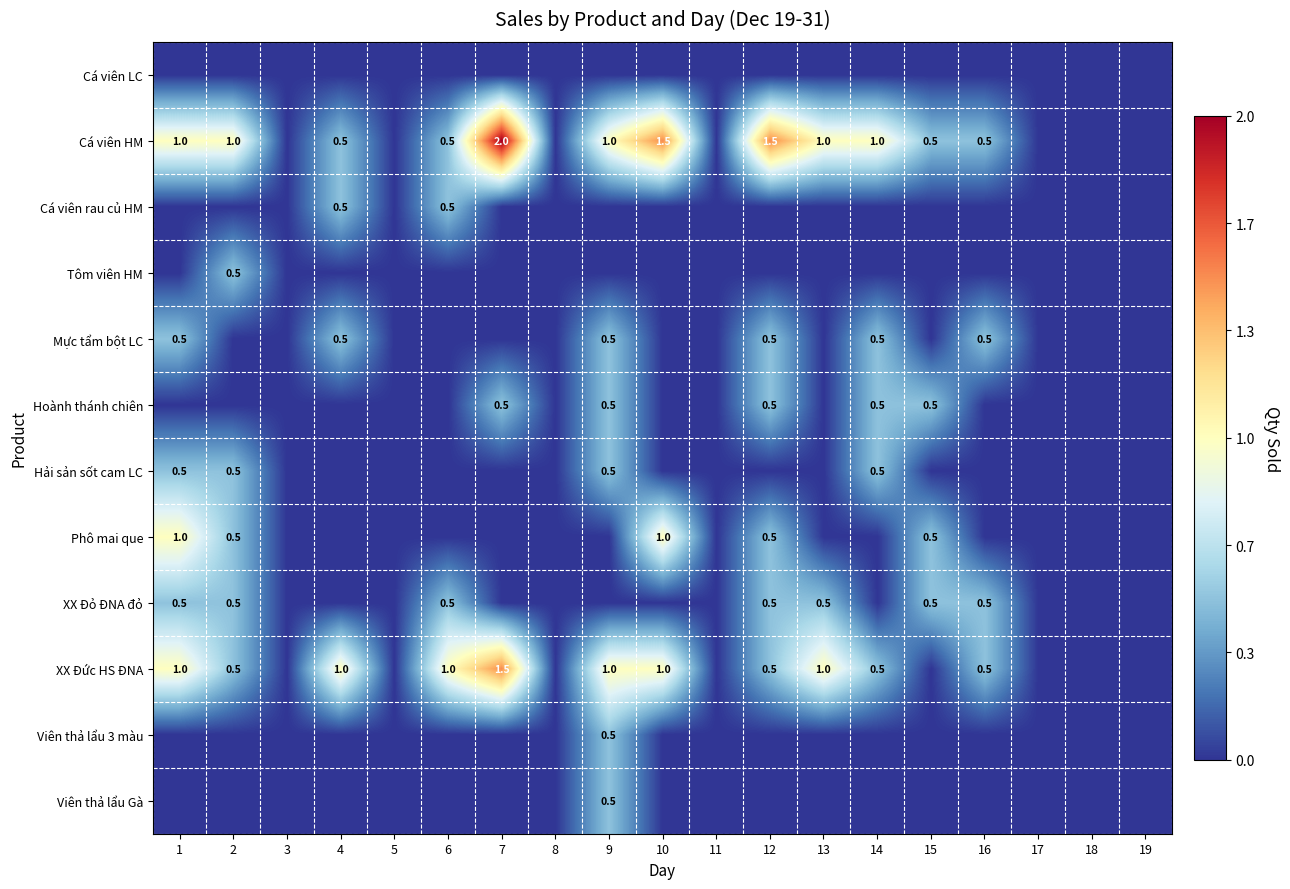

The Tôm viên HM series shows 0.5 at 2. True or false?

True